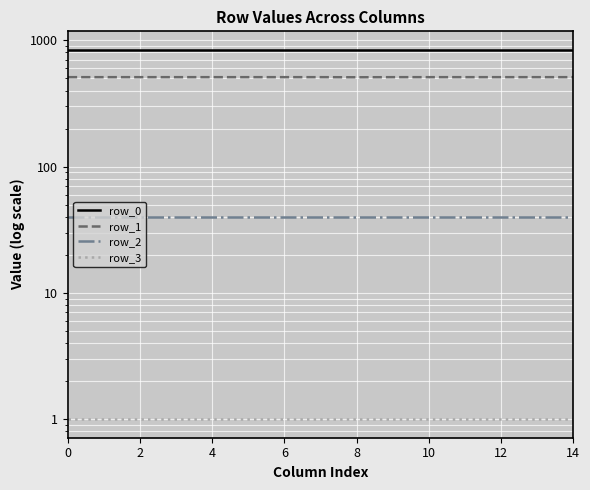

Is this an area chart (filled region under the line)?

No